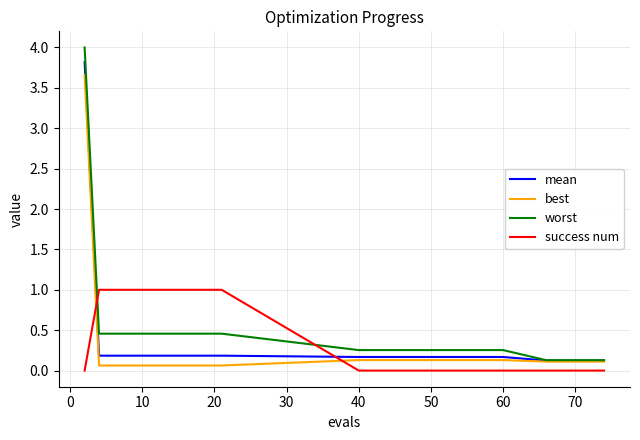

After their last crossing, which series has the higher values: success num or mean?

mean